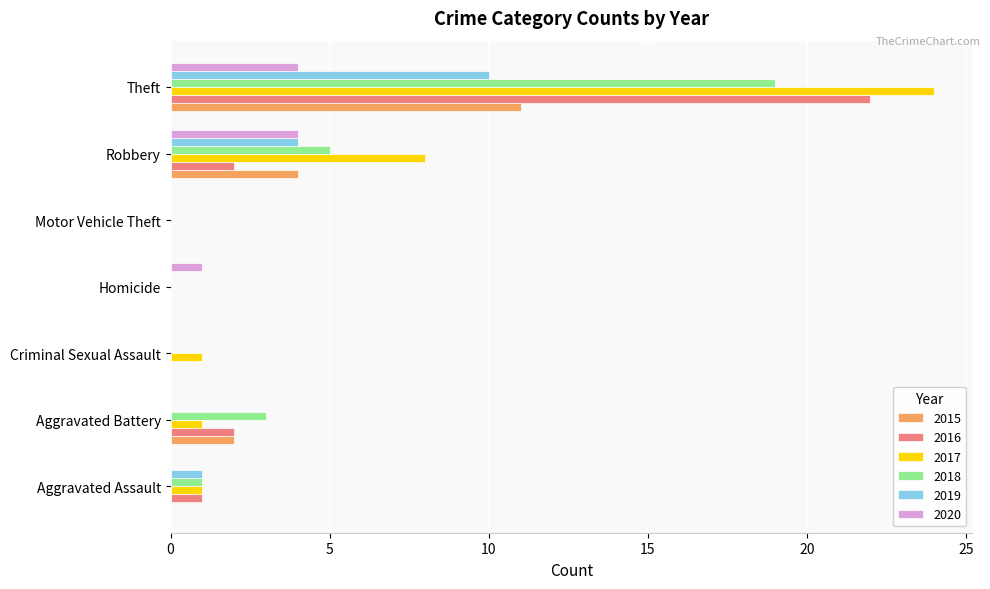

How many categories are shown in the chart?

7